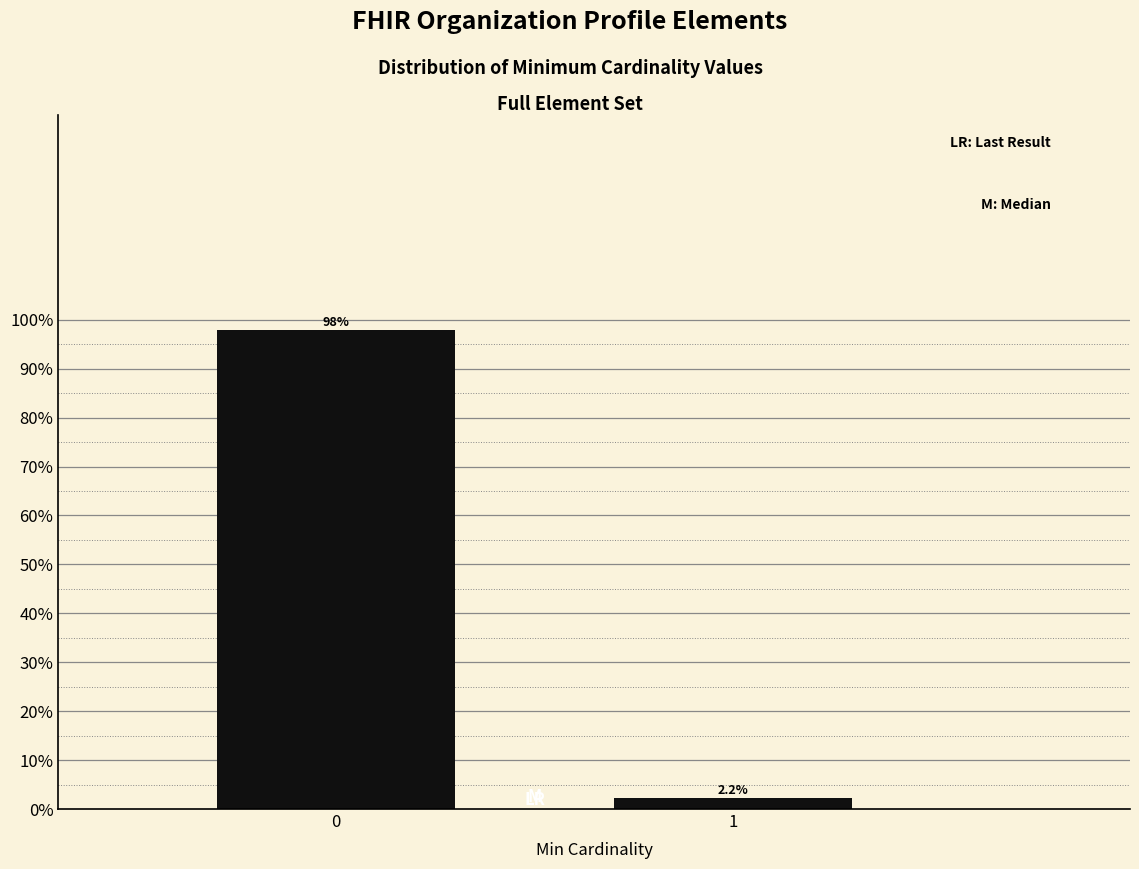

Reading left to right, extract all data points from this chart.

0=97.8	1=2.2